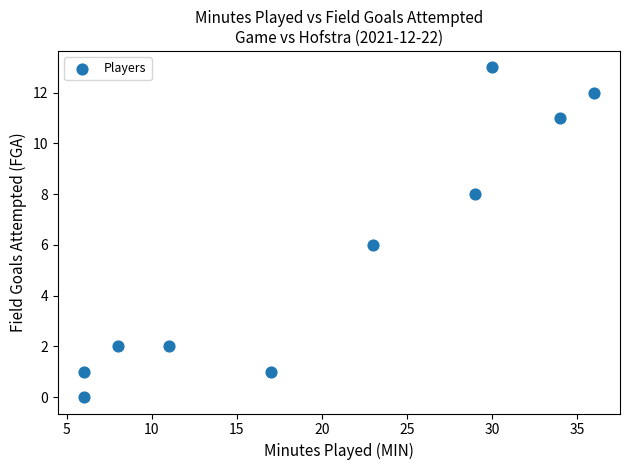

What is the average Y value?

6